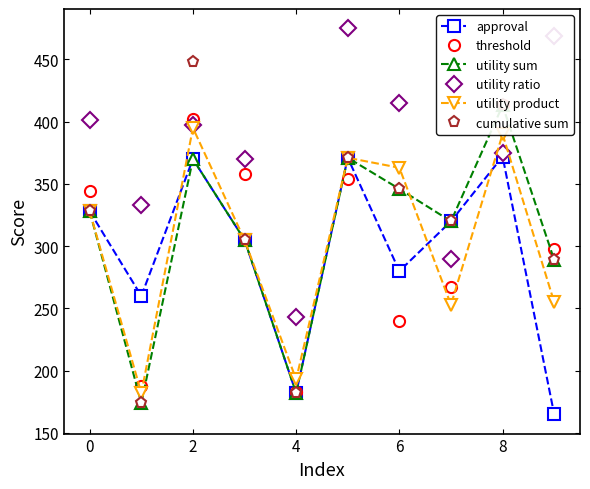

True or false: approval and utility sum intersect in this chart.

False